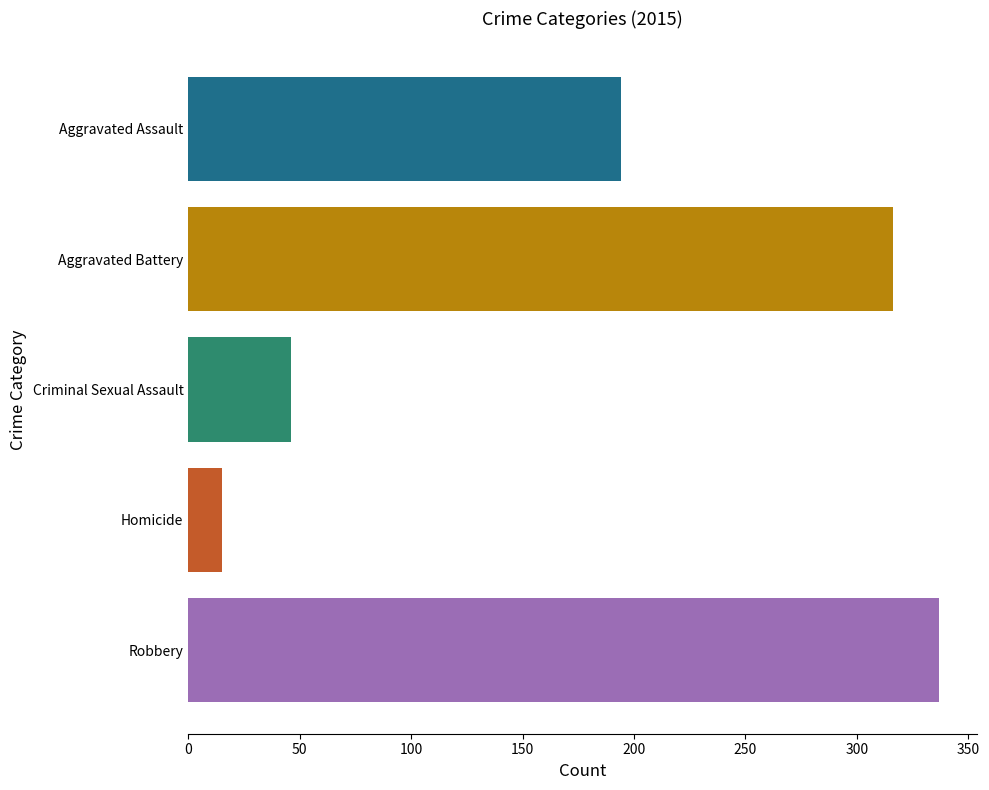

What is the minimum value shown in the chart?

15